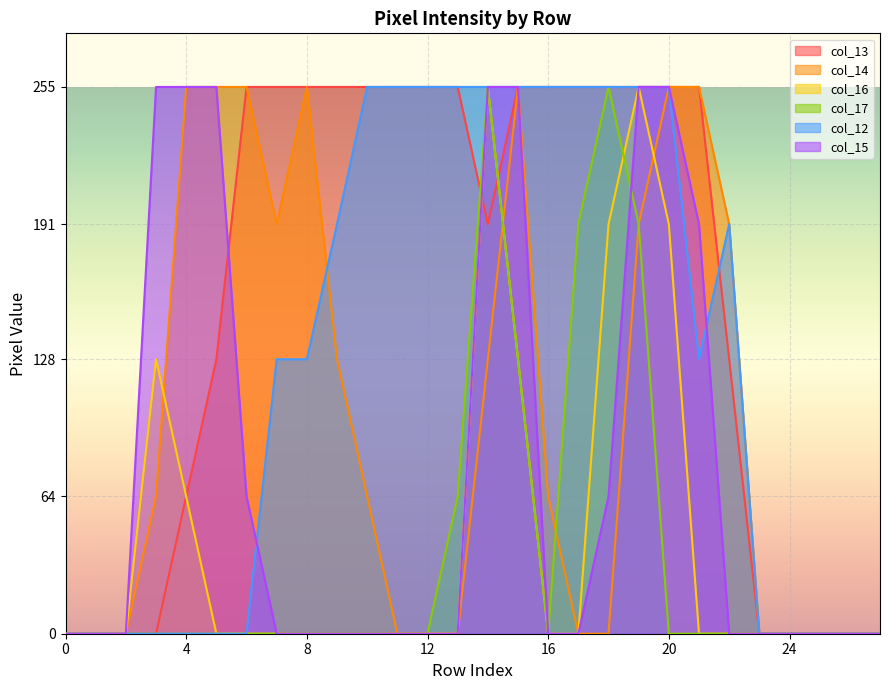

True or false: col_12 has more than 2 interior local peaks.

False